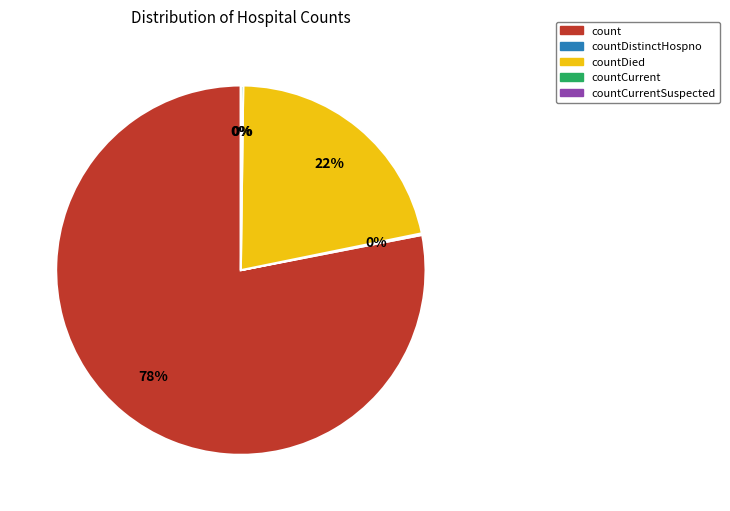

To the nearest percent, what is the average slice percentage?

20%